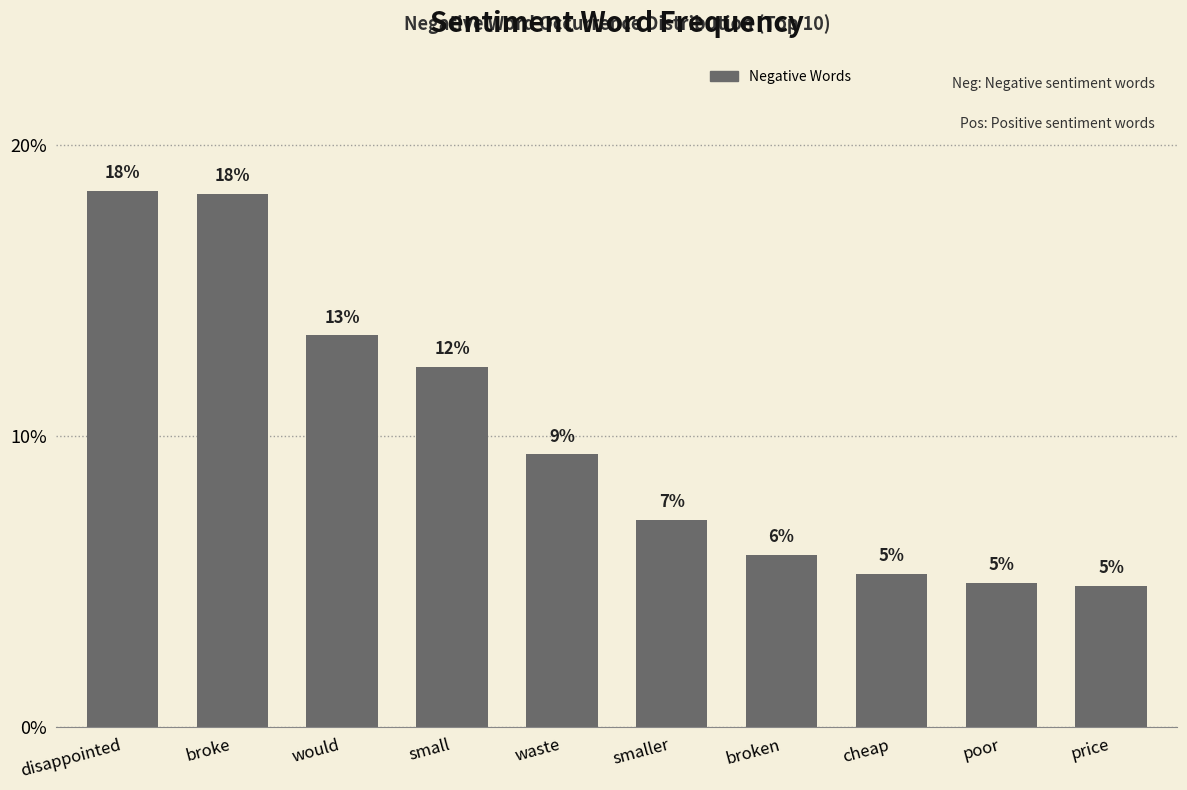

How many bars are there in total?

10